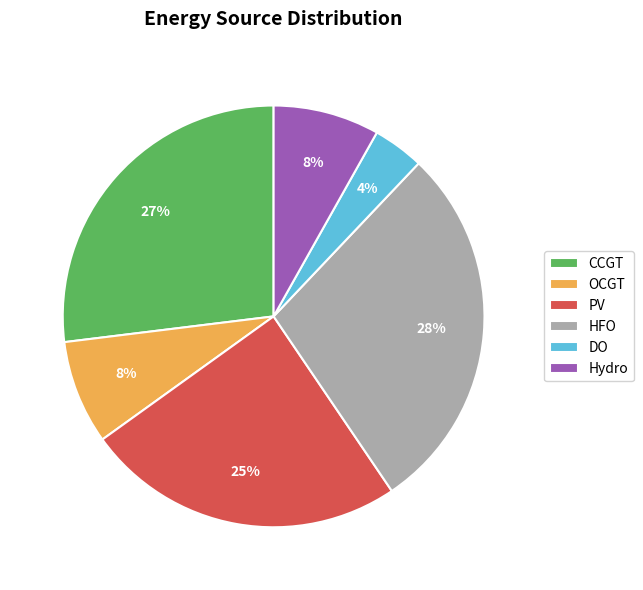

To the nearest percent, what percentage of the pie is PV?

25%